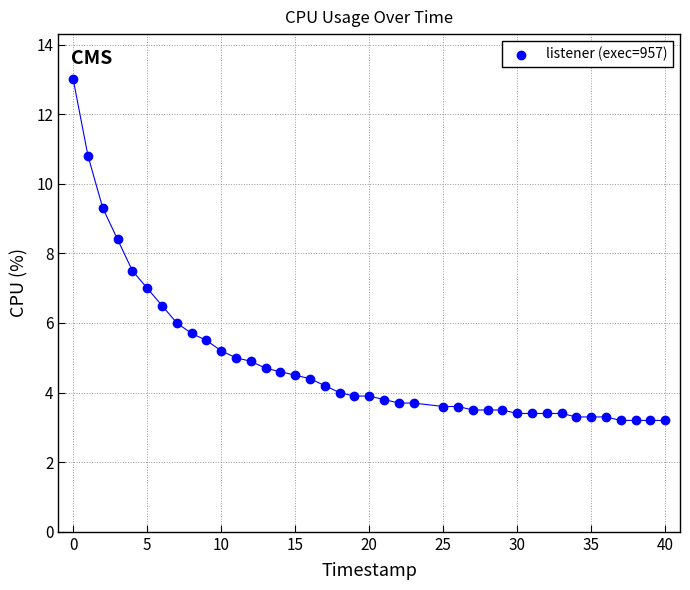

What is the range of Y values (max minus min)?

9.8